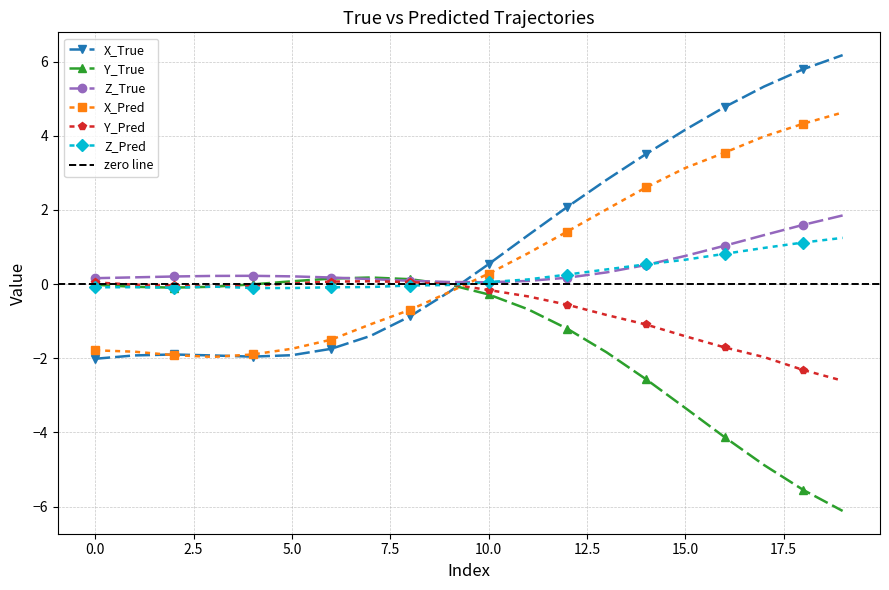

Which category has the lowest value across all series?

19